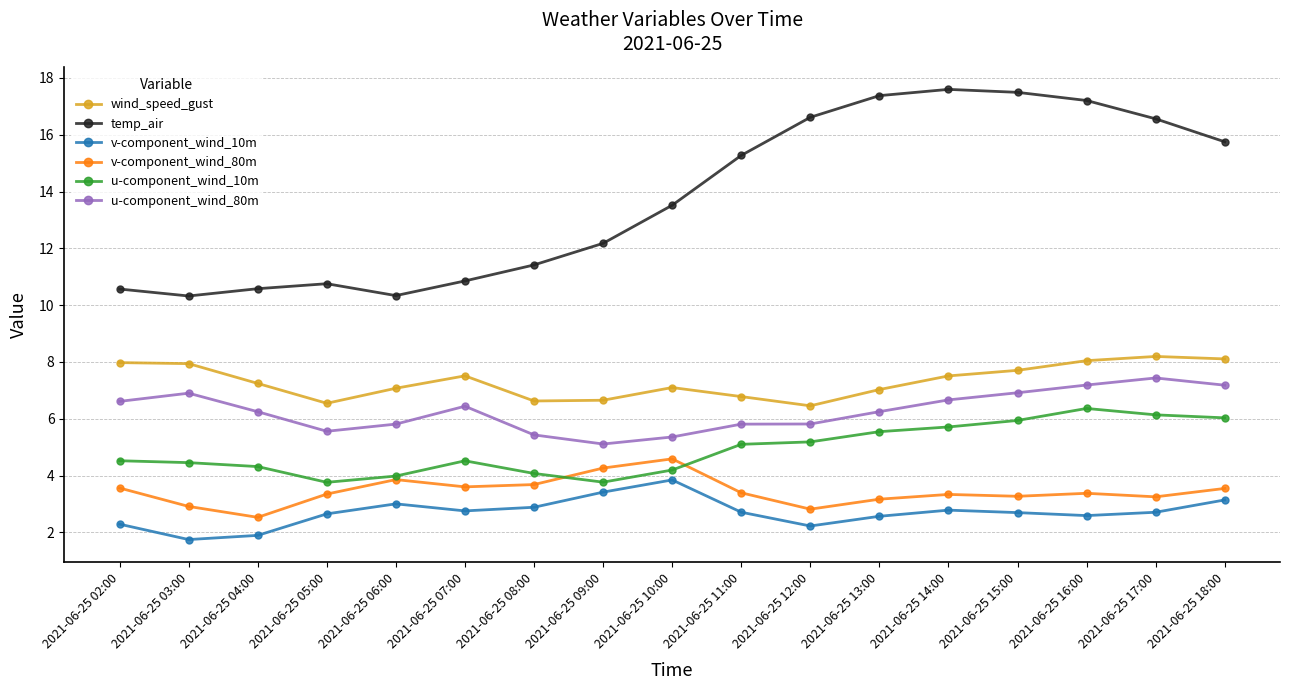

Between 2021-06-25 04:00 and 2021-06-25 10:00, which series saw the biggest shift?

temp_air